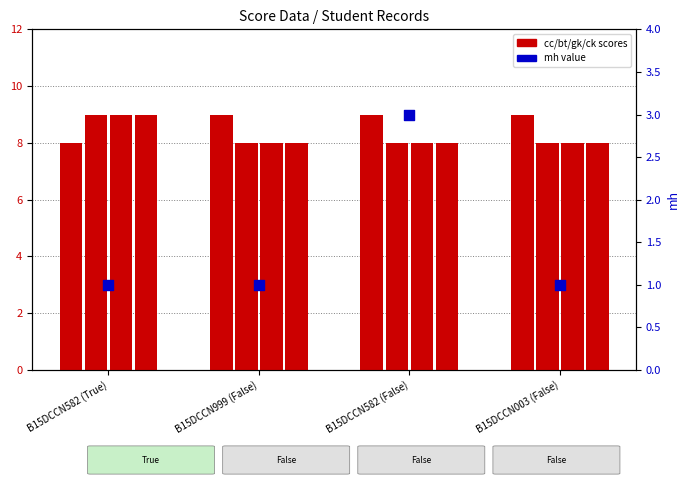

Which series has the largest total across all categories?

cc